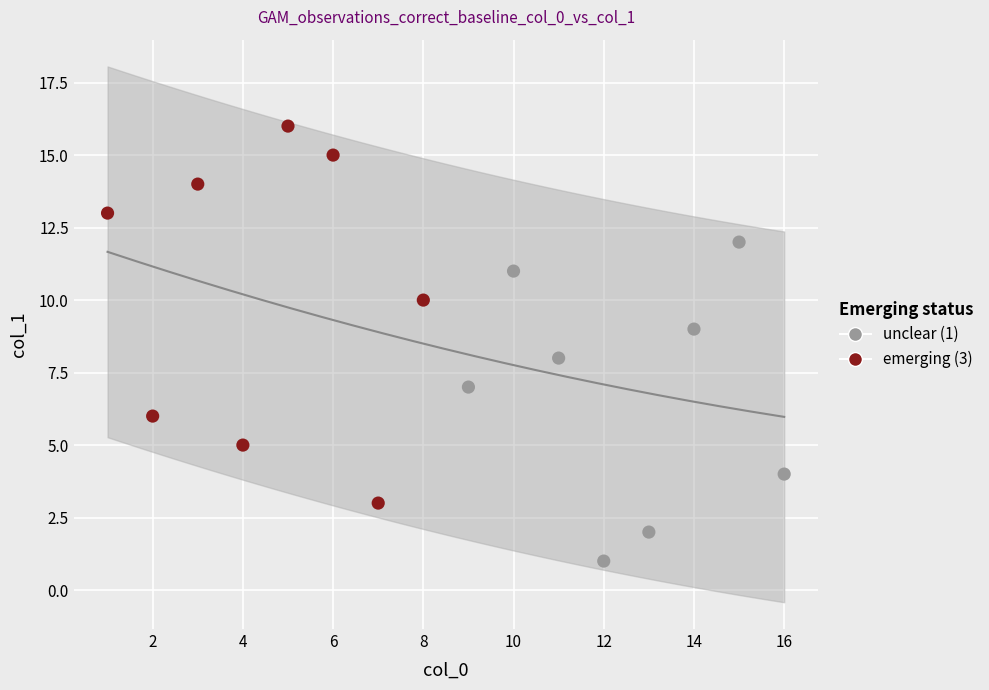

Which series contains the highest Y value?

emerging (3)